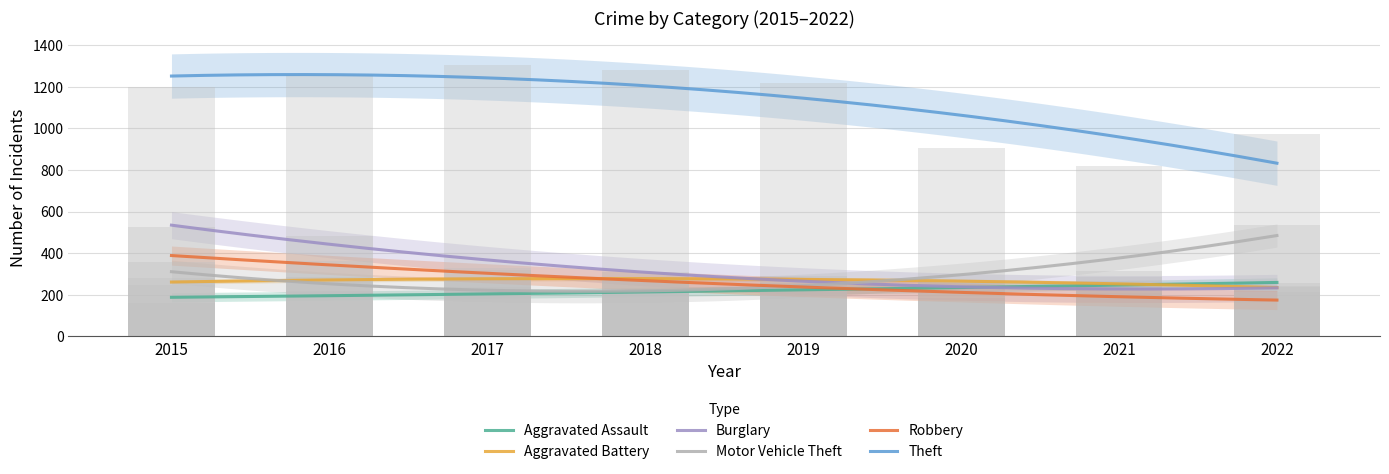

Which series has the largest total across all categories?

Theft